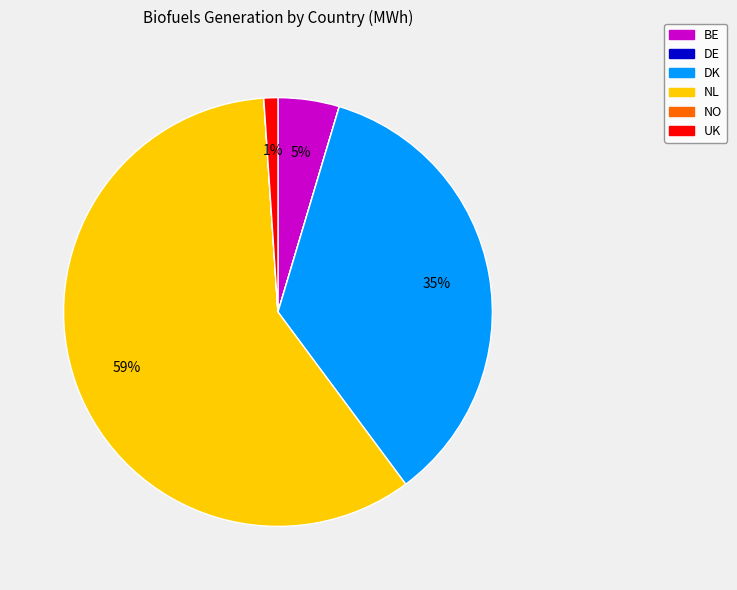

Do UK and NL together represent more than half of the pie?

Yes